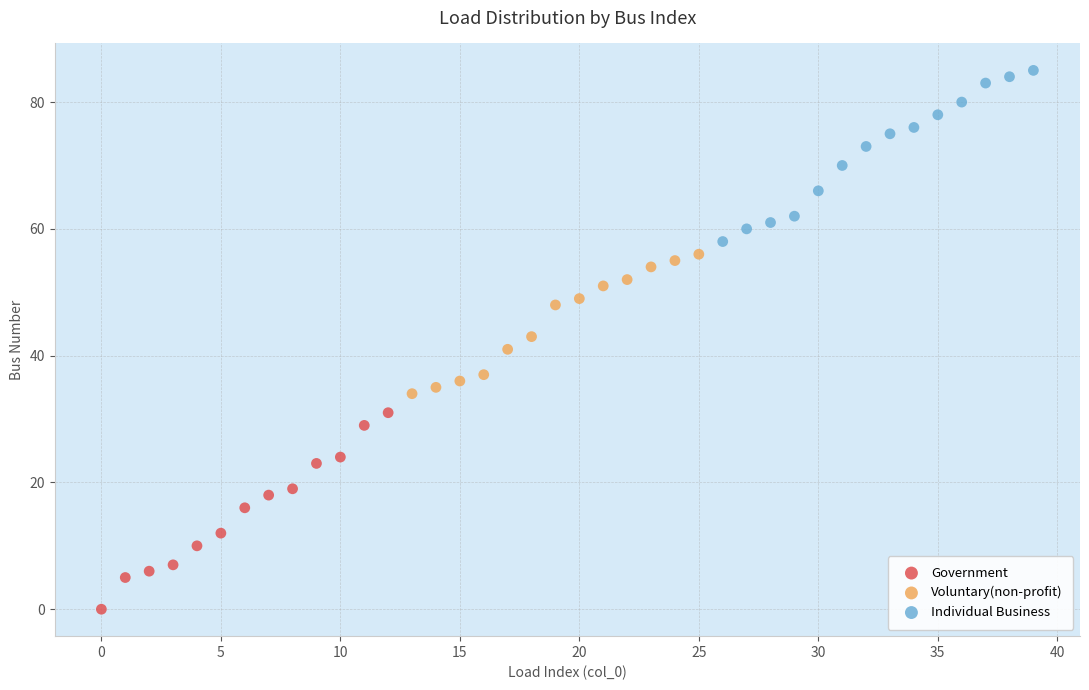

What are all the series names shown in the legend?

Government, Voluntary(non-profit), Individual Business